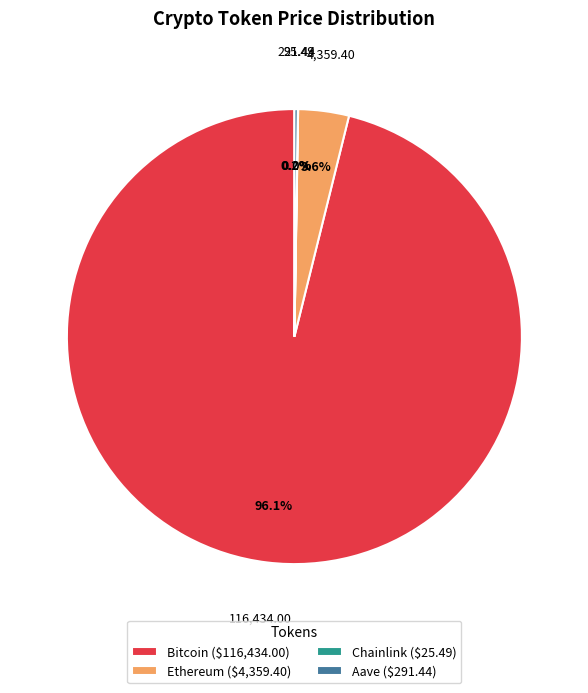

Is there a majority slice in this chart?

Yes